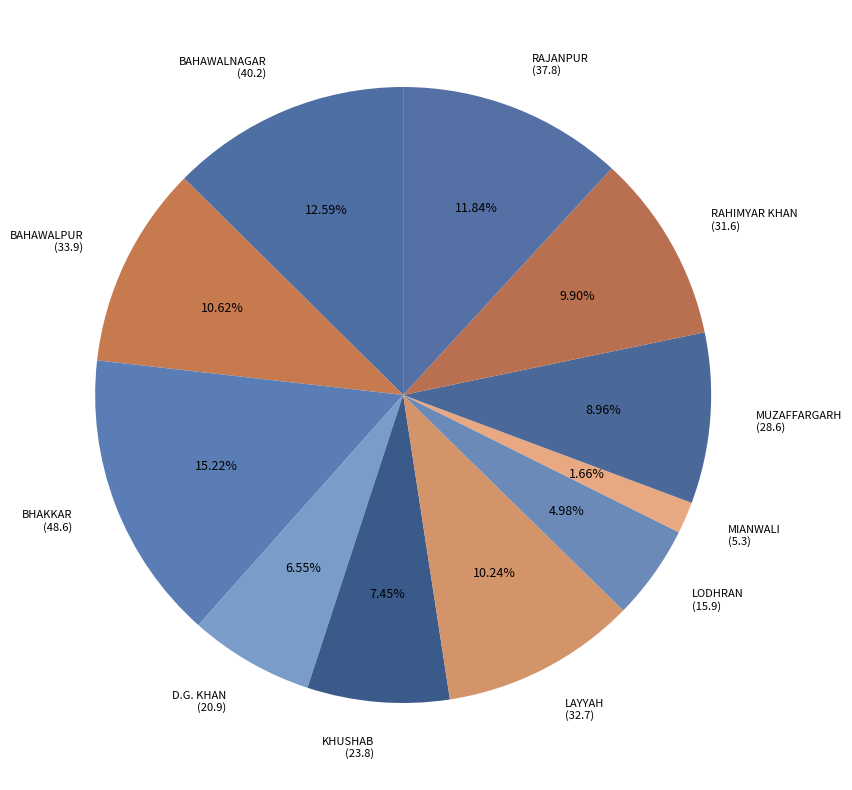

What percentage is NOT represented by BAHAWALNAGAR?

87.4%